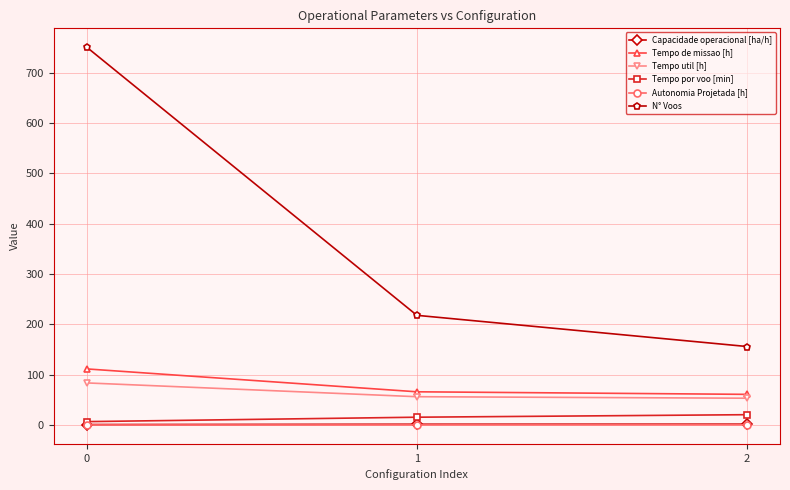

What is the sum of the Autonomia Projetada [h] values at 1 and 2?

0.5